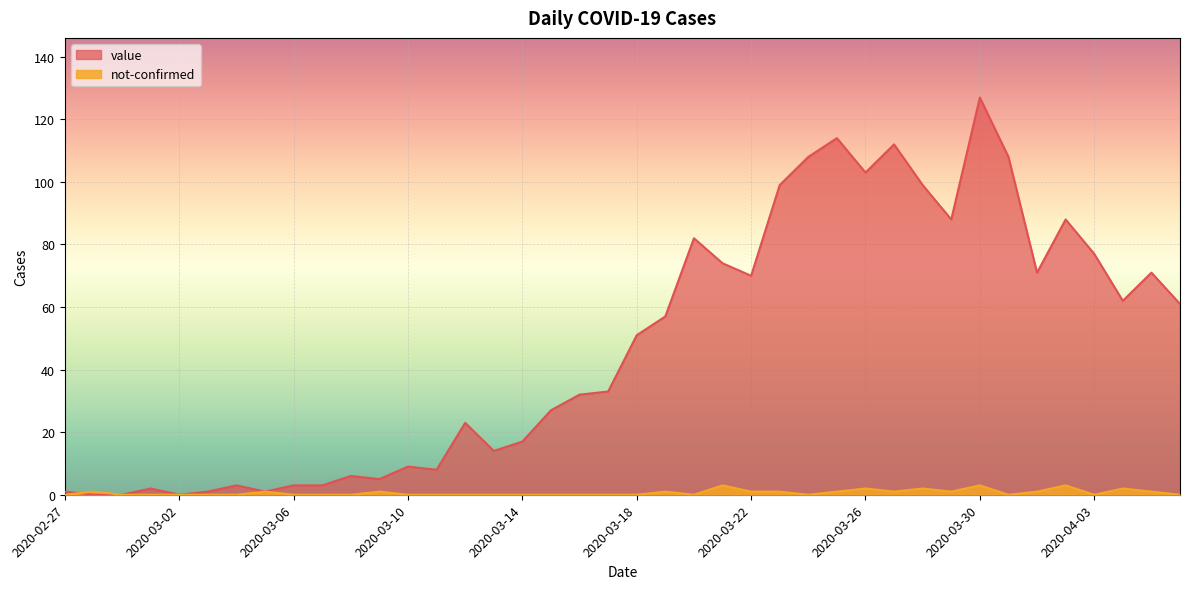

How many lines are shown in the chart?

2